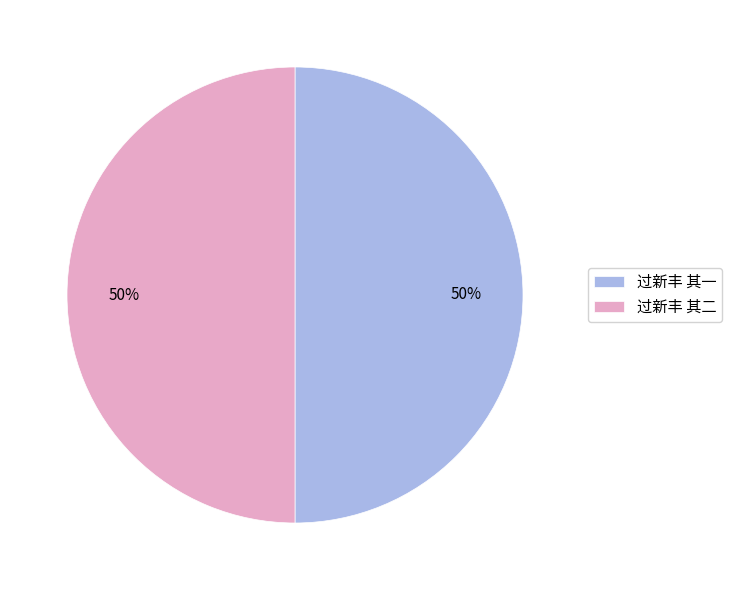

What percentage is the 过新丰 其一 slice, to the nearest percent?

50%